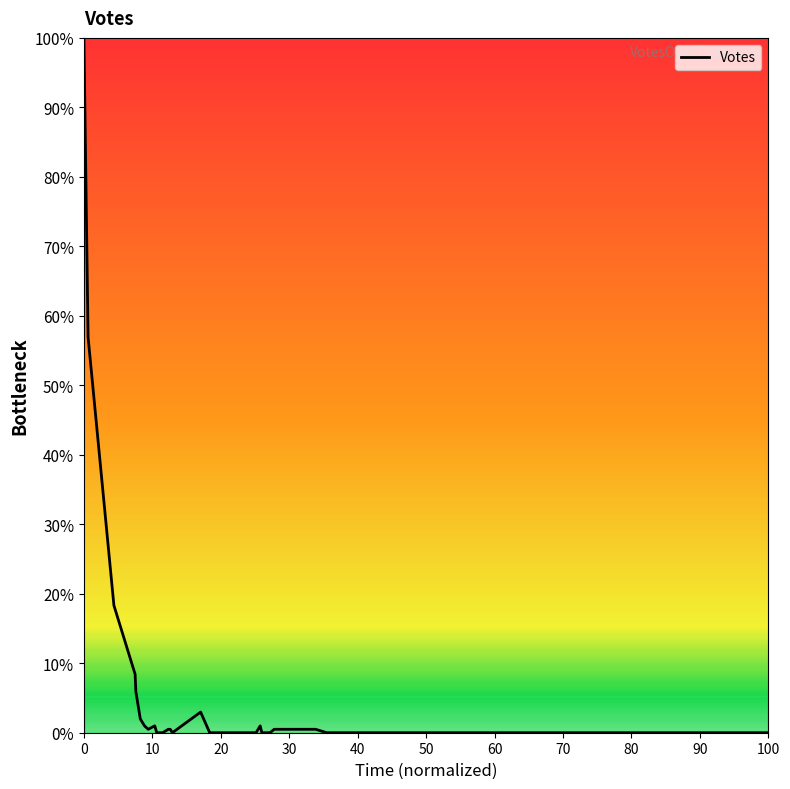

What is the greatest value displayed?

100.0